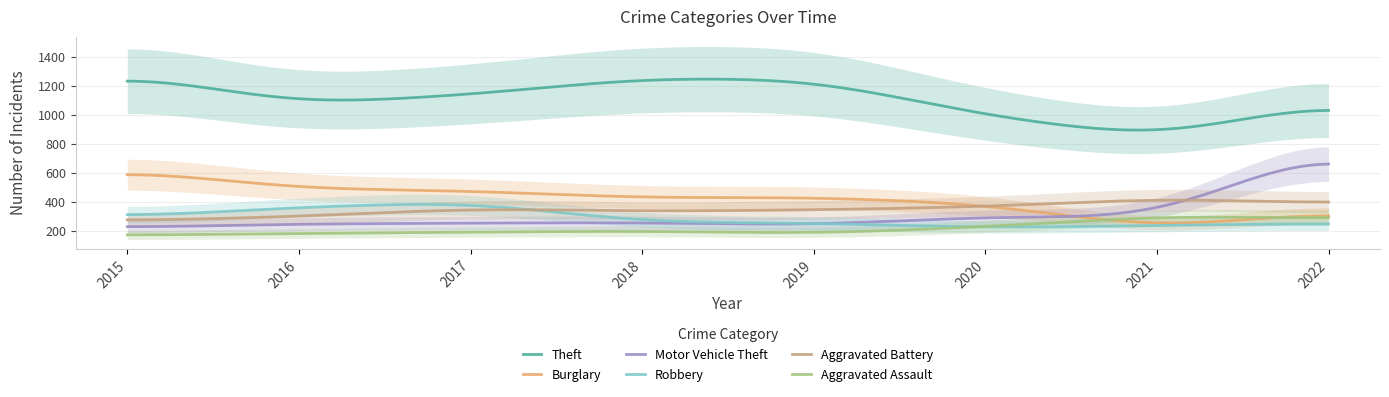

True or false: Robbery and Motor Vehicle Theft cross at least once.

True